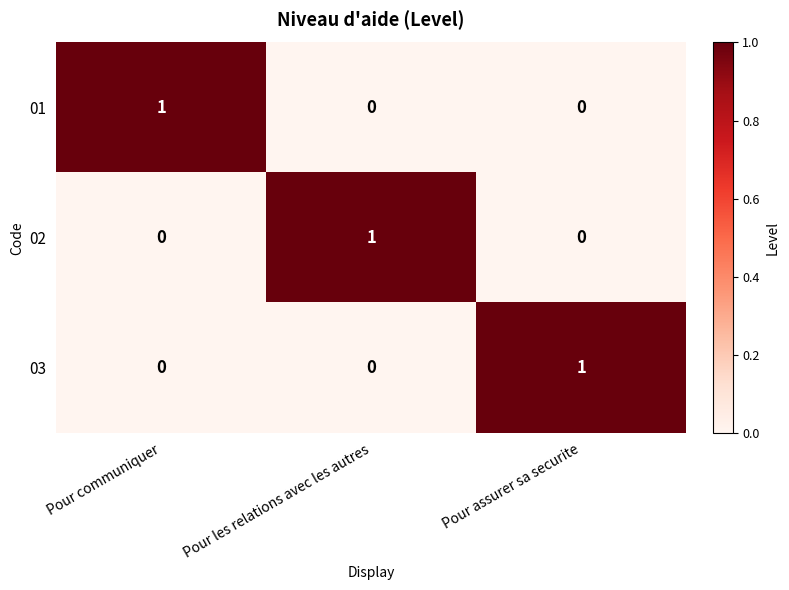

The value of 01 at Pour les relations avec les autres is 0. True or false?

True